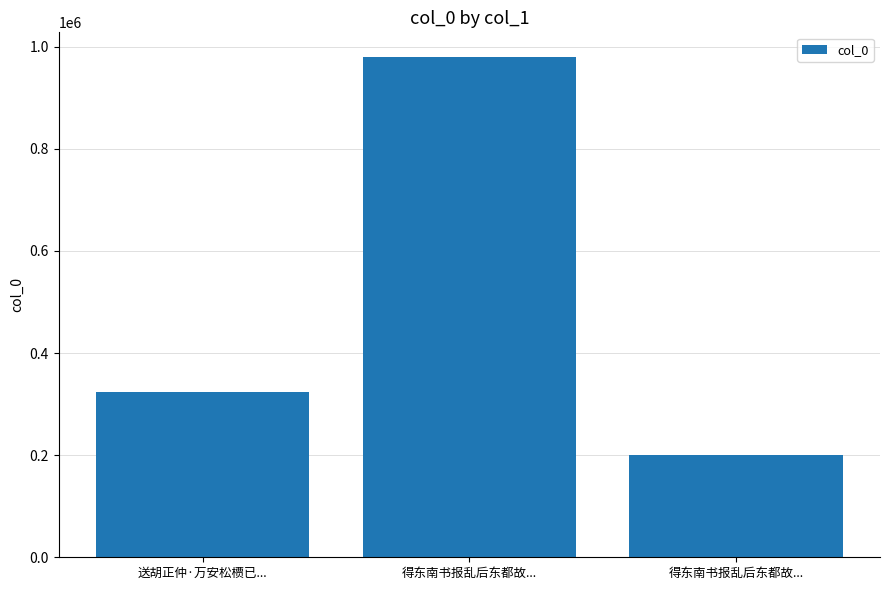

How many bars are there in total?

3